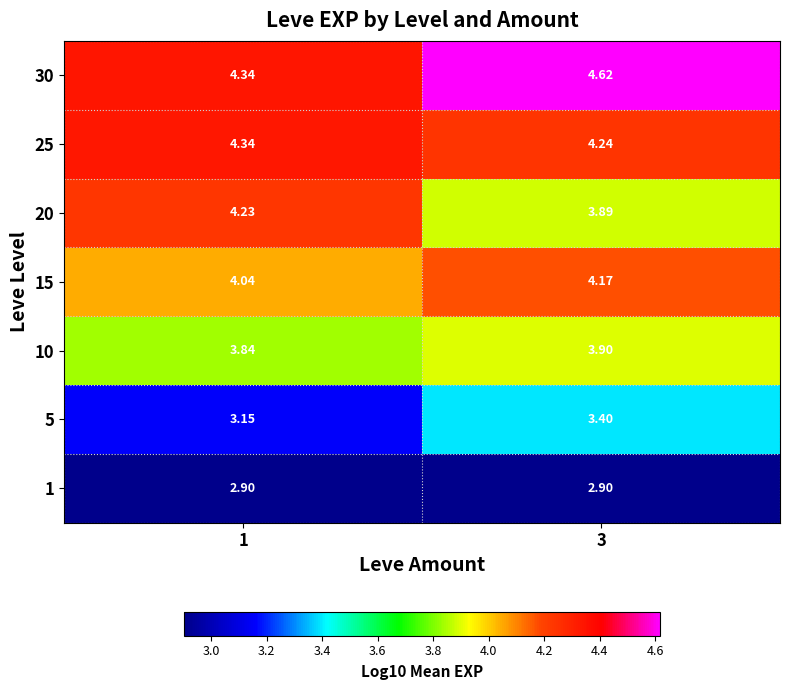

Count the number of categories in the chart.

2